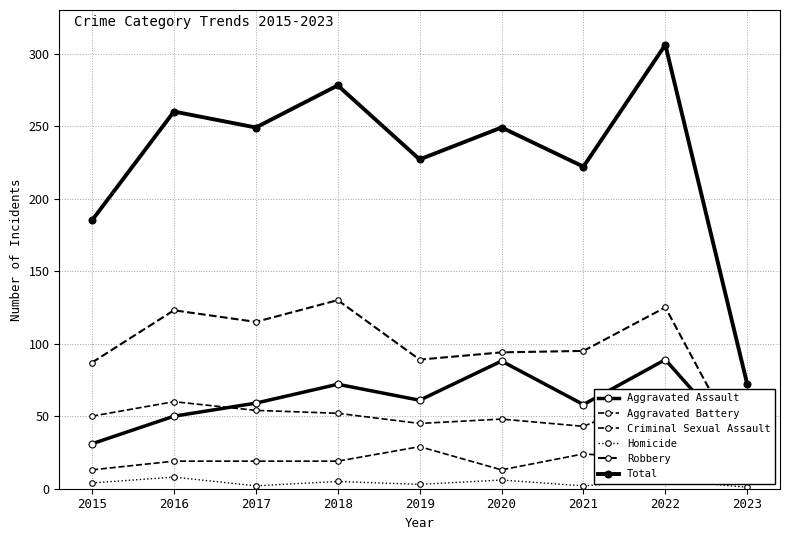

Where is Criminal Sexual Assault nearest to the value 17?

2016